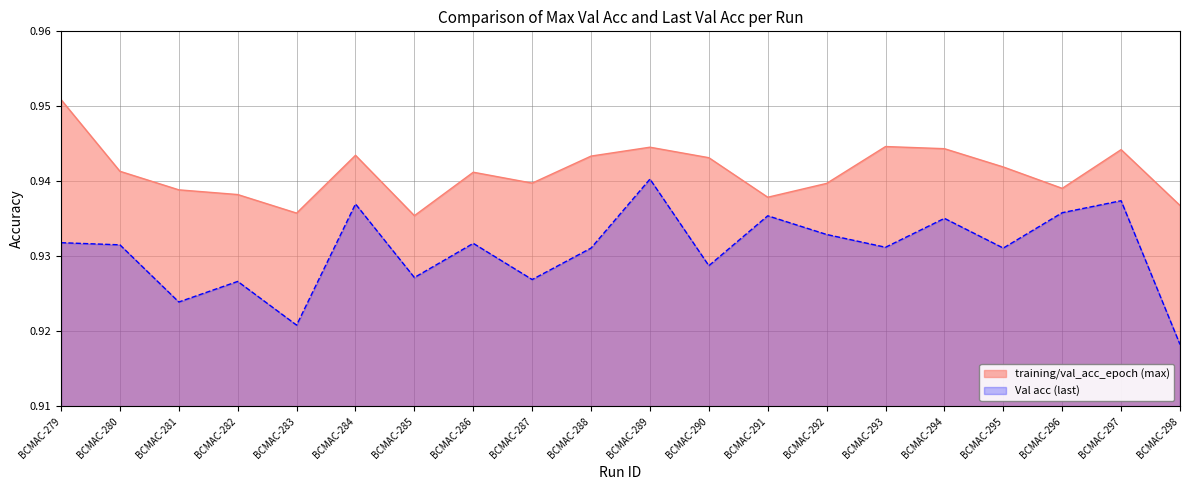

Count the training/val_acc_epoch (max) values in the range 0 to 1.

20